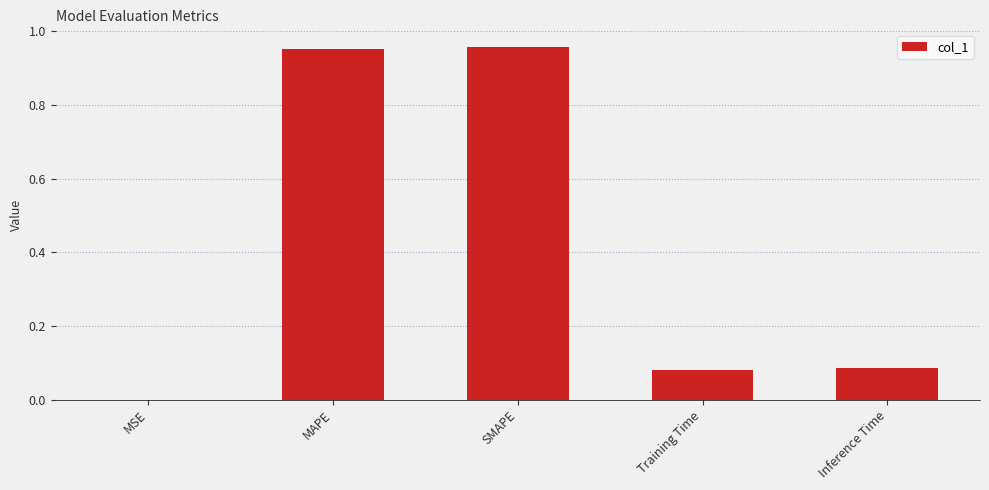

Which has a higher value, Inference Time or MAPE?

MAPE